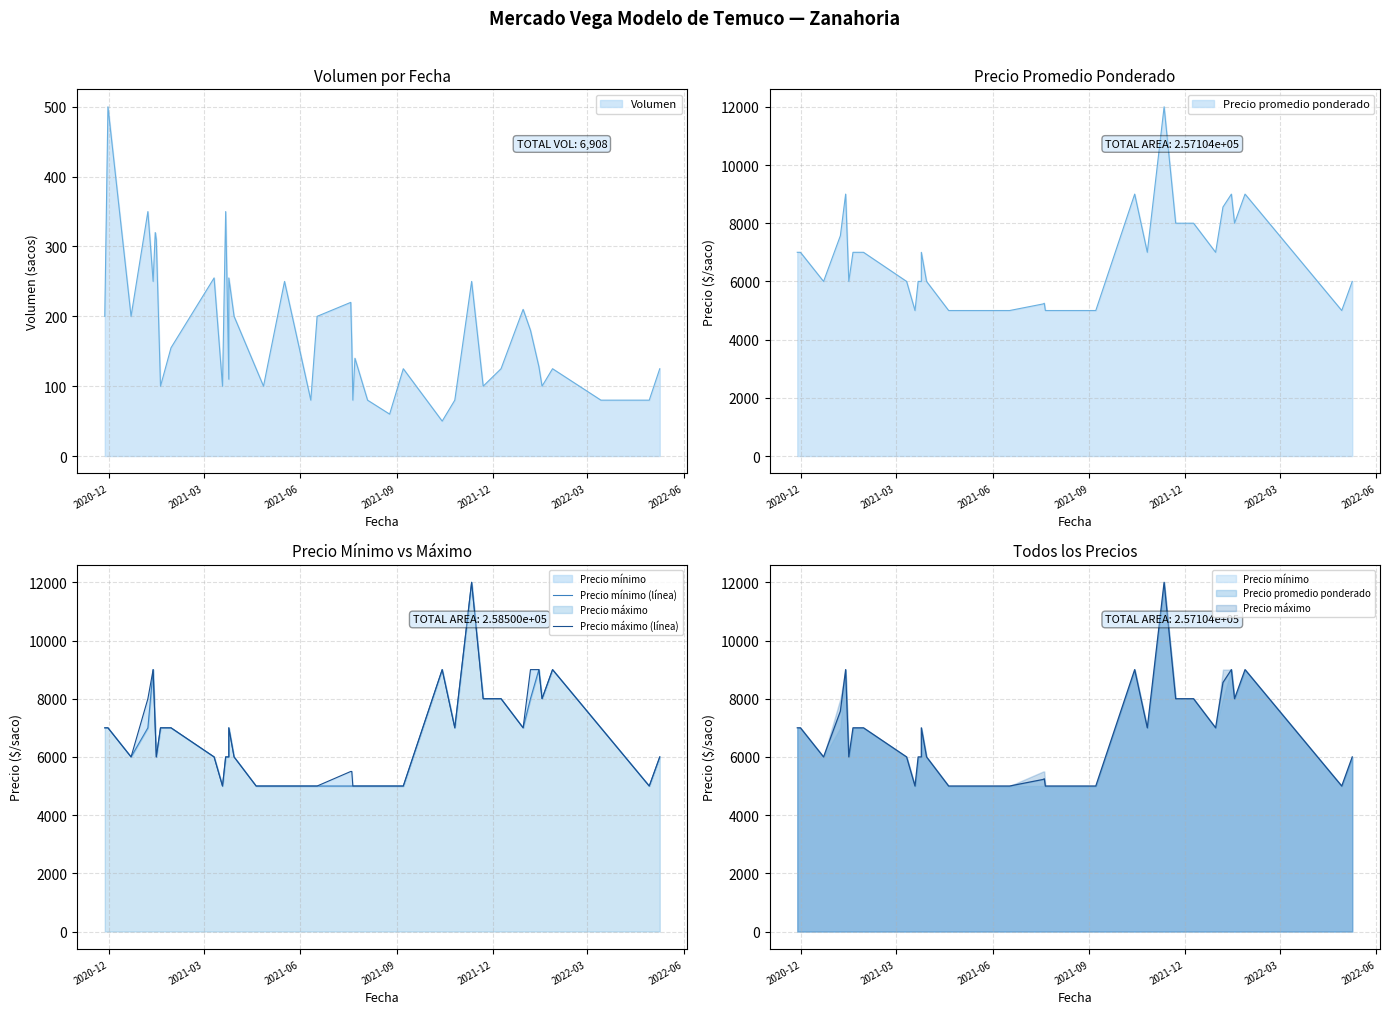

How many interior local valleys does the Precio mínimo (línea) series have?

7